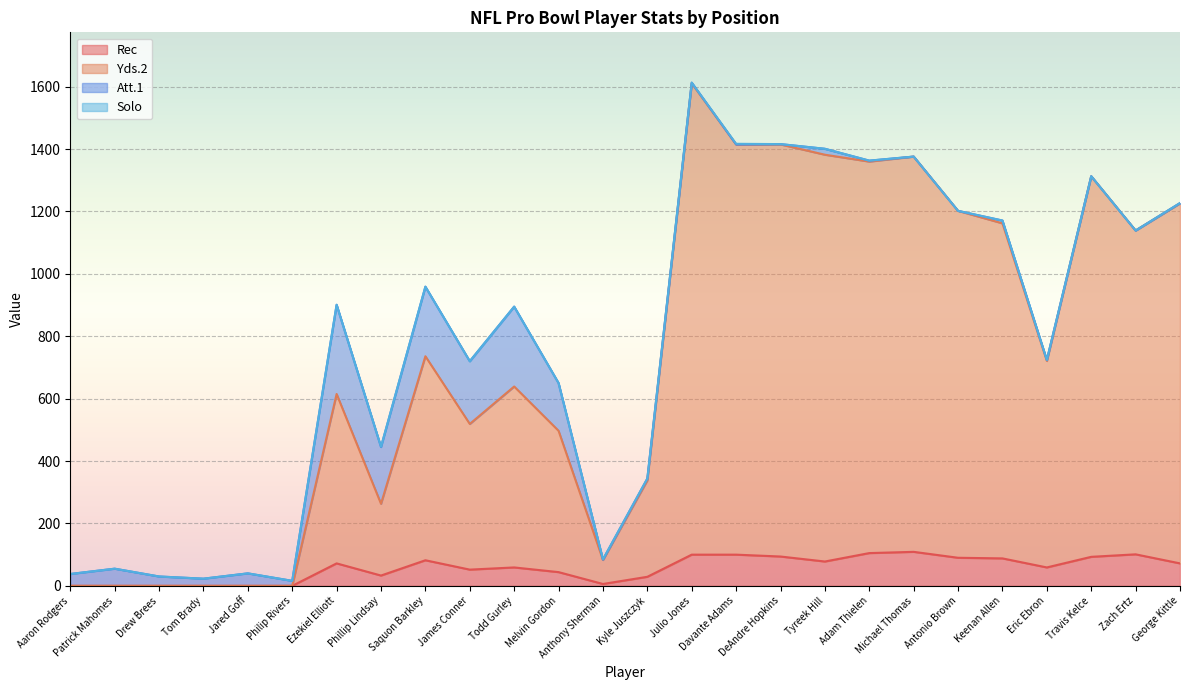

What is the difference between the Yds.2 values at Julio Jones and Tyreek Hill?

229